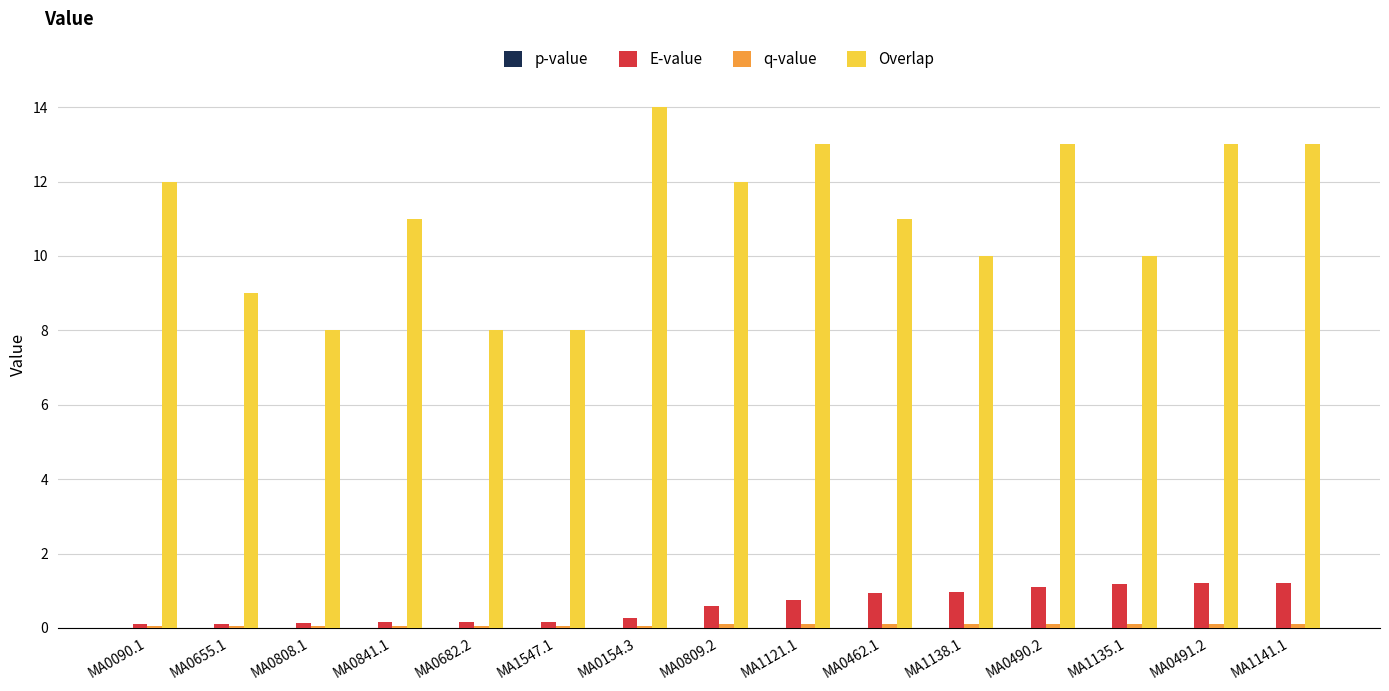

What is the sum of the E-value values at MA0154.3 and MA1547.1?

0.4